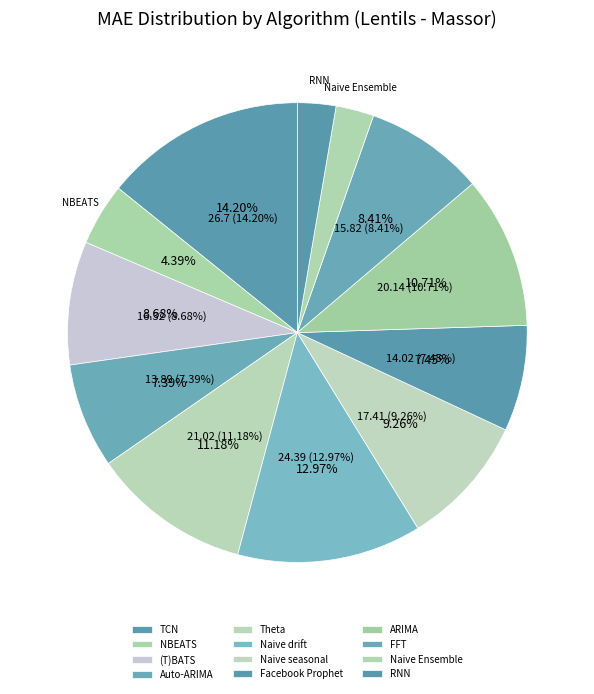

What percentage is NOT represented by ARIMA?

89.3%